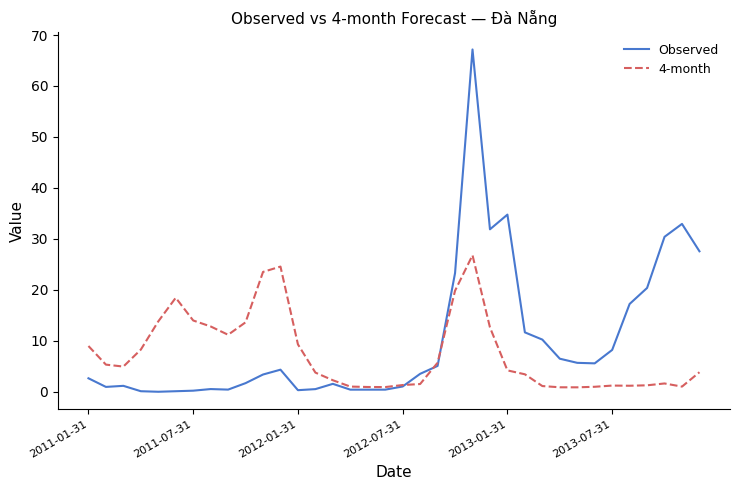

True or false: 4-month and Observed intersect in this chart.

True